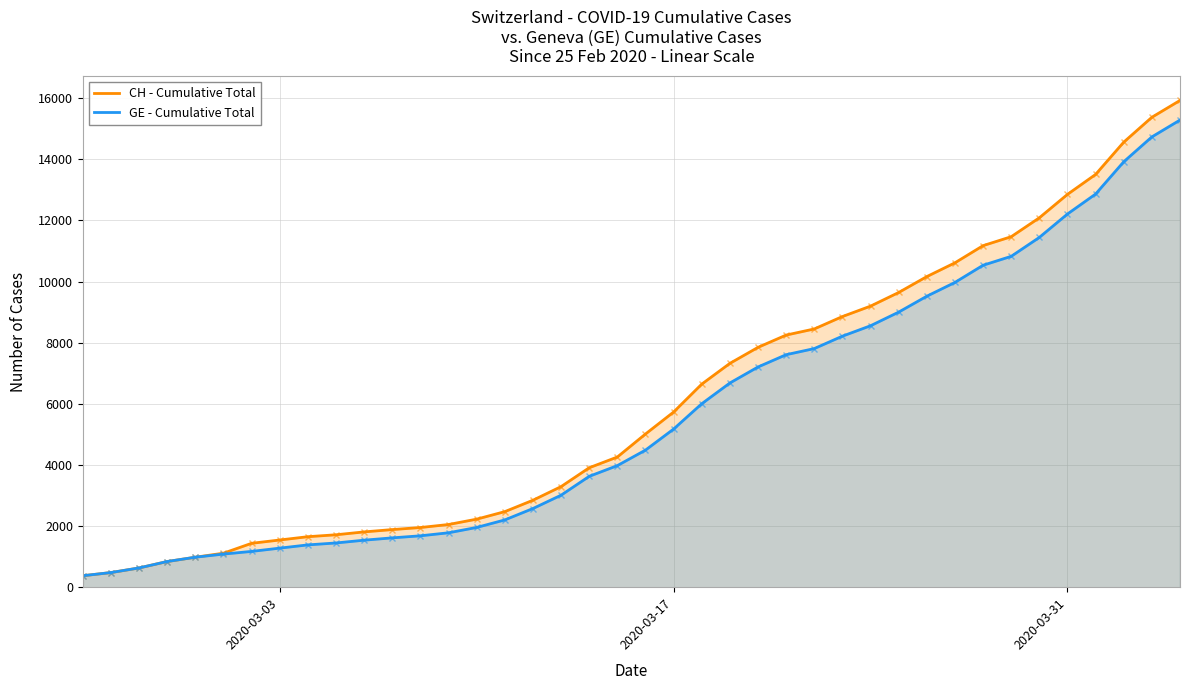

What is the highest value of the CH - Cumulative Total series?

15926